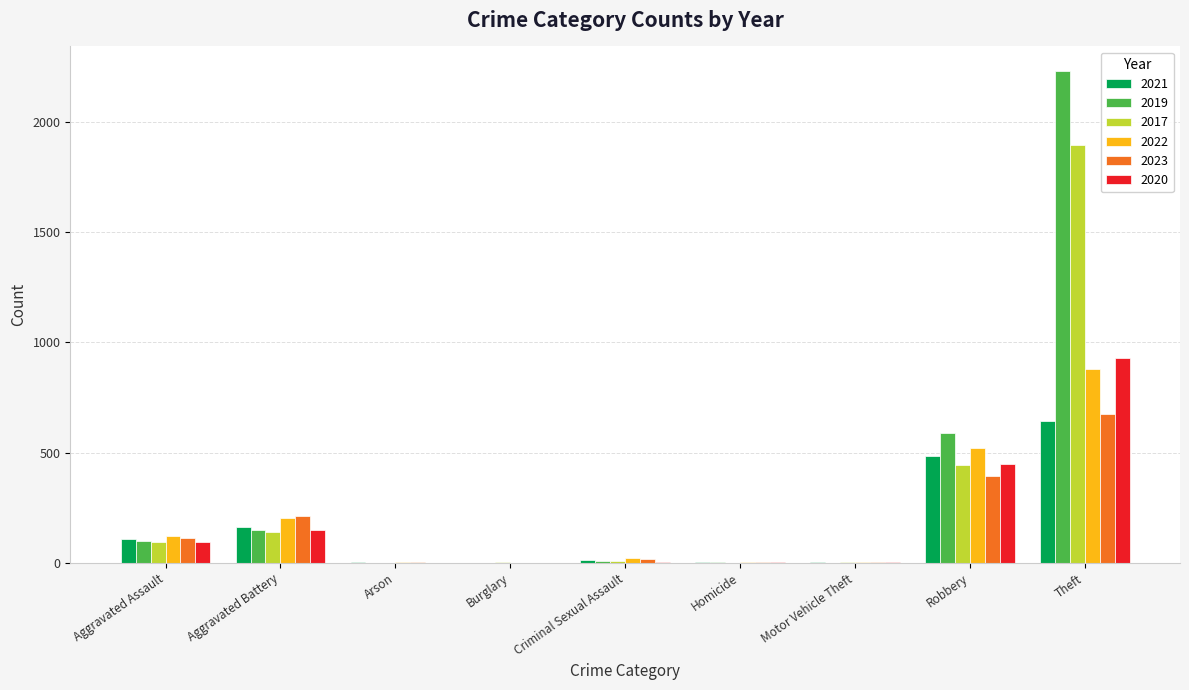

Is it true that 2017 equals 142 at Aggravated Battery?

True